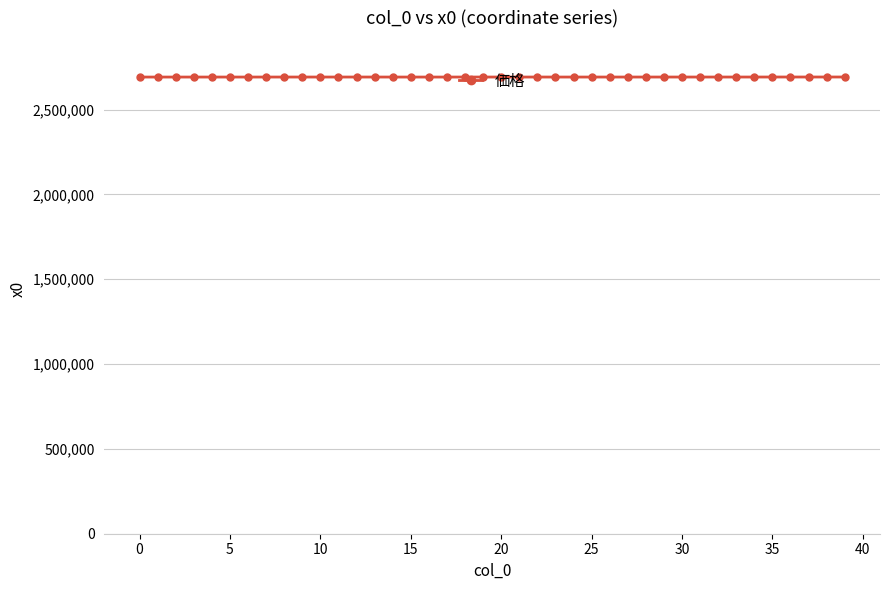

True or false: there are more than 1 points higher than both neighbors.

True